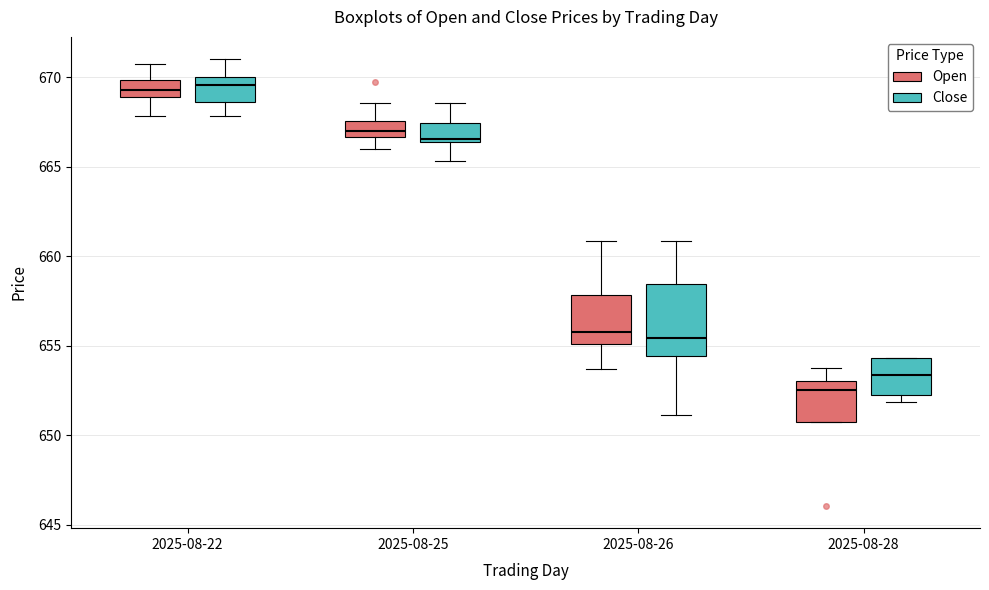

Comparing the boxes themselves (not the whiskers), which one is the tallest?

2025-08-26 (Close)